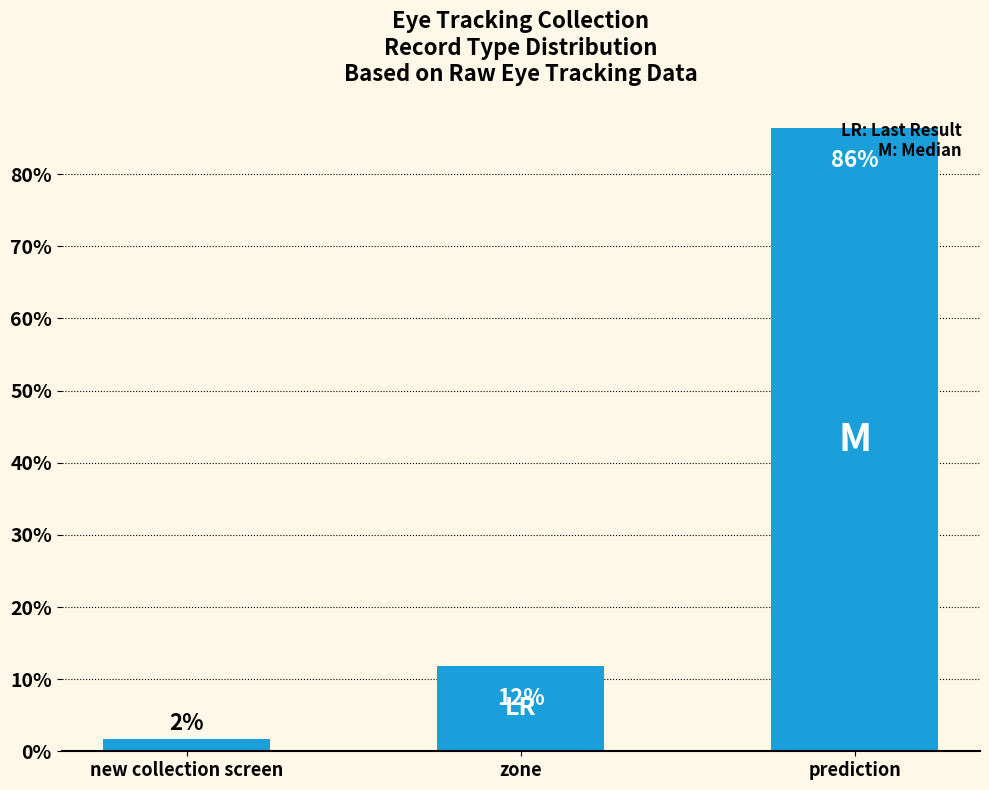

List the labels in order of value, smallest first.

new collection screen, zone, prediction